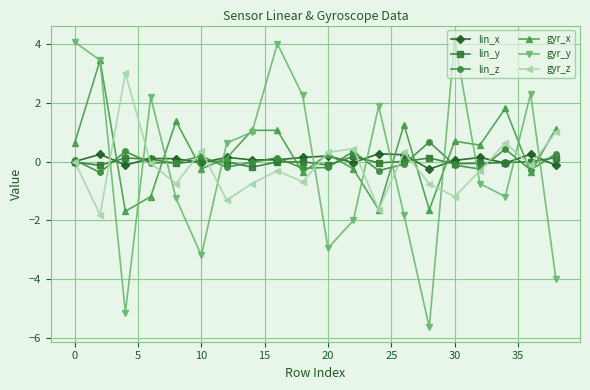

What is the smallest value displayed?

-5.6